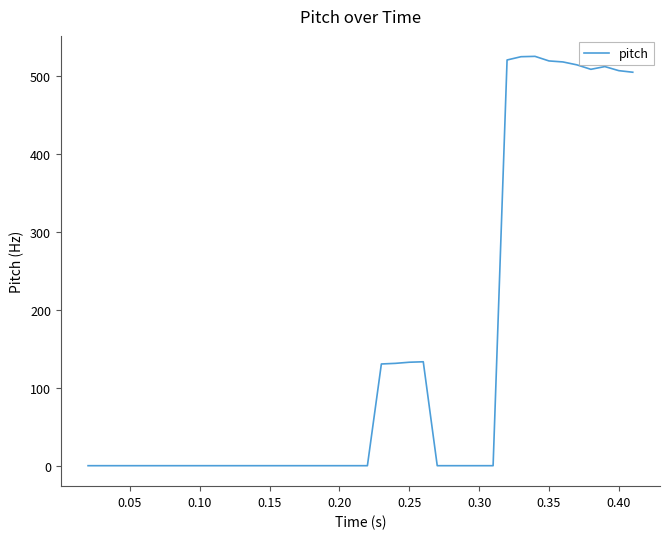

What is the maximum value shown in the chart?

524.9